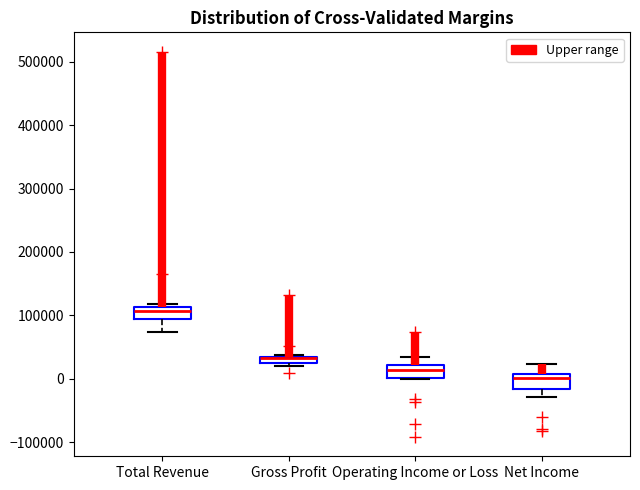

Where does the upper whisker of the box for Operating Income or Loss end on the y-axis? The values are not printed on the chart, so give them approximately, as read against the axis.

30000